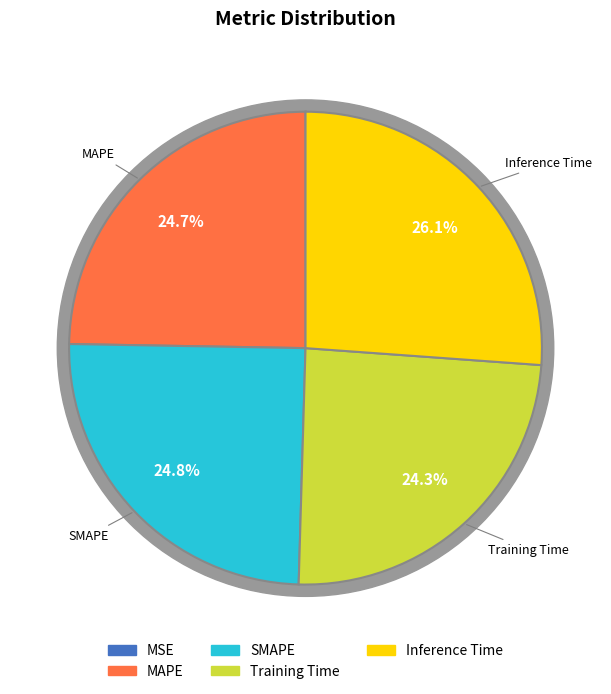

Which has a higher value, MSE or Training Time?

Training Time